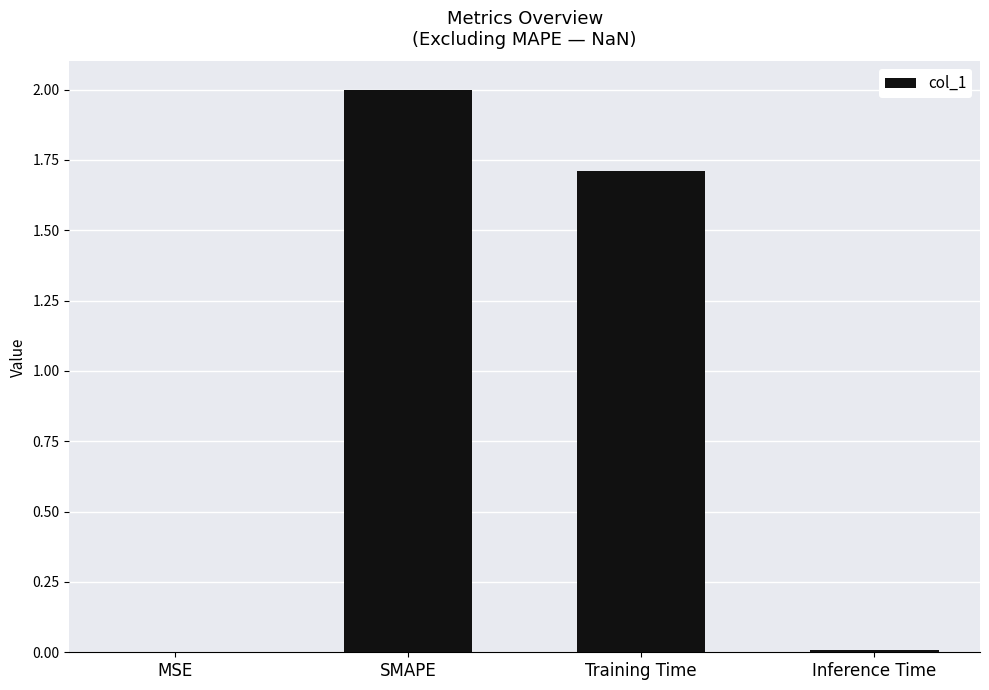

The value at SMAPE is 2.9. True or false?

False